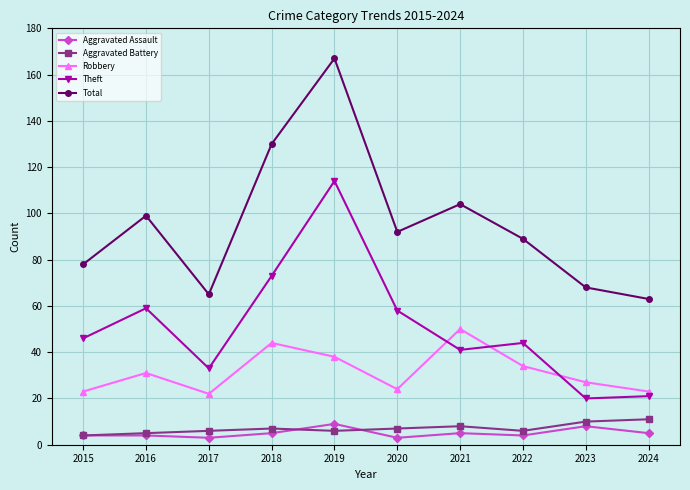

True or false: Aggravated Assault and Theft intersect in this chart.

False